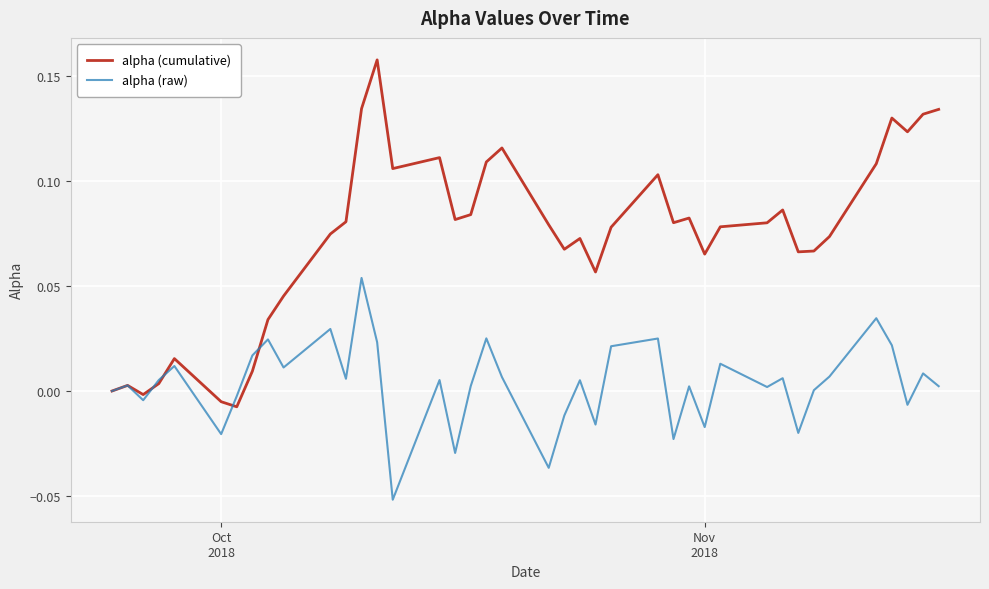

Rank the series by their maximum value, from lowest to highest.

alpha (raw), alpha (cumulative)